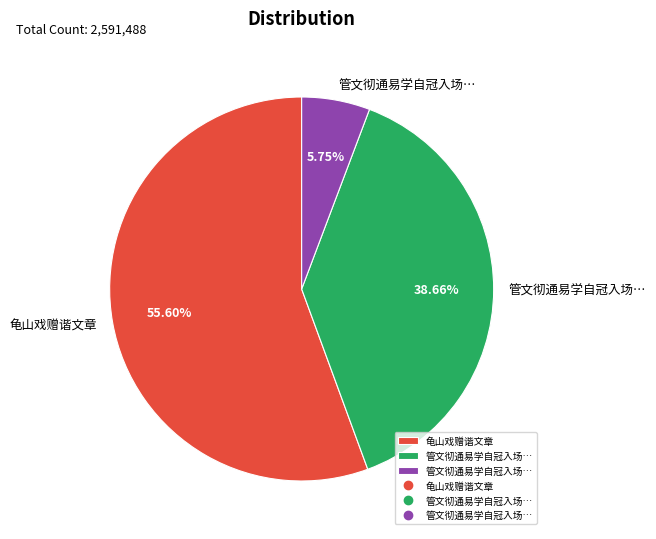

How many segments does this pie chart have?

3